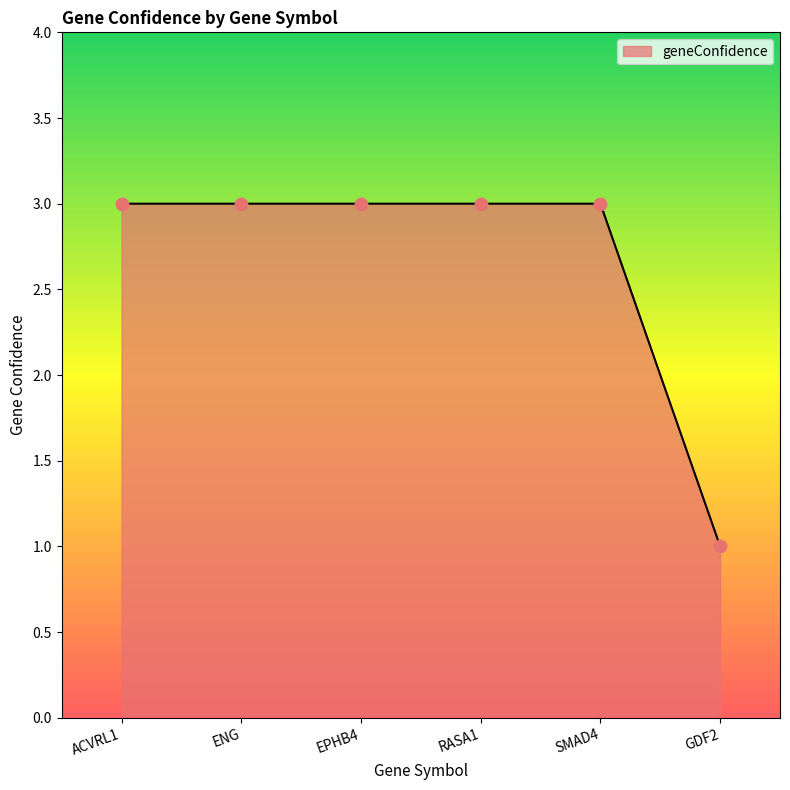

Between GDF2 and RASA1, which is larger?

RASA1